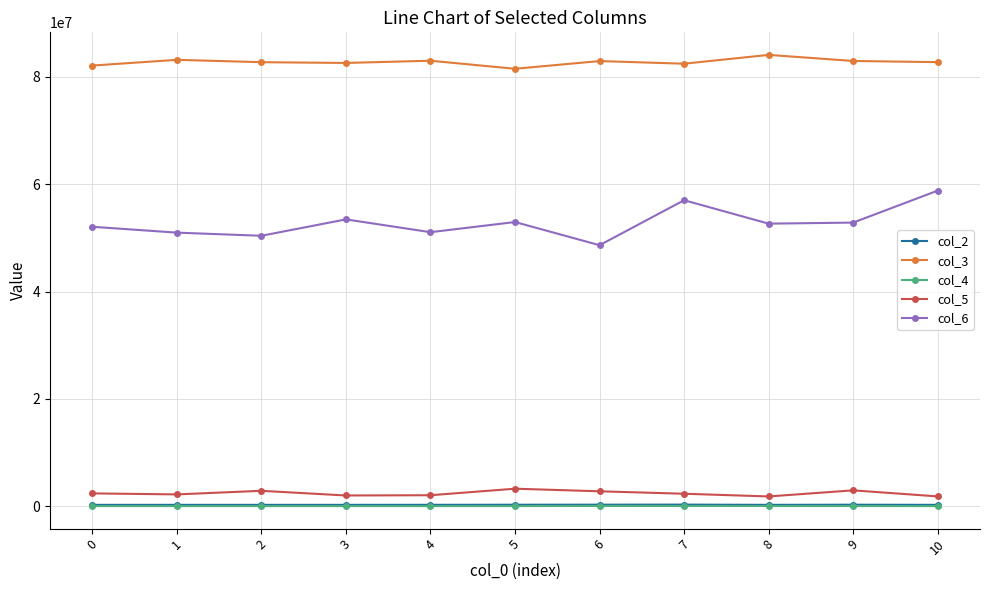

Which label corresponds to the largest value in the chart?

8